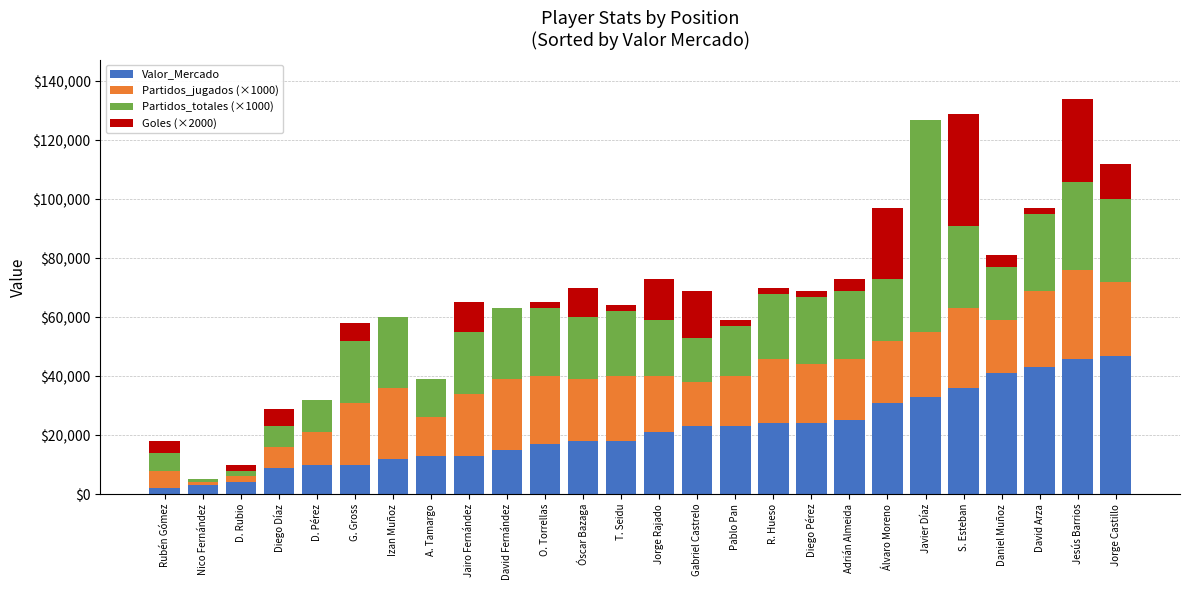

Are the bars horizontal?

No